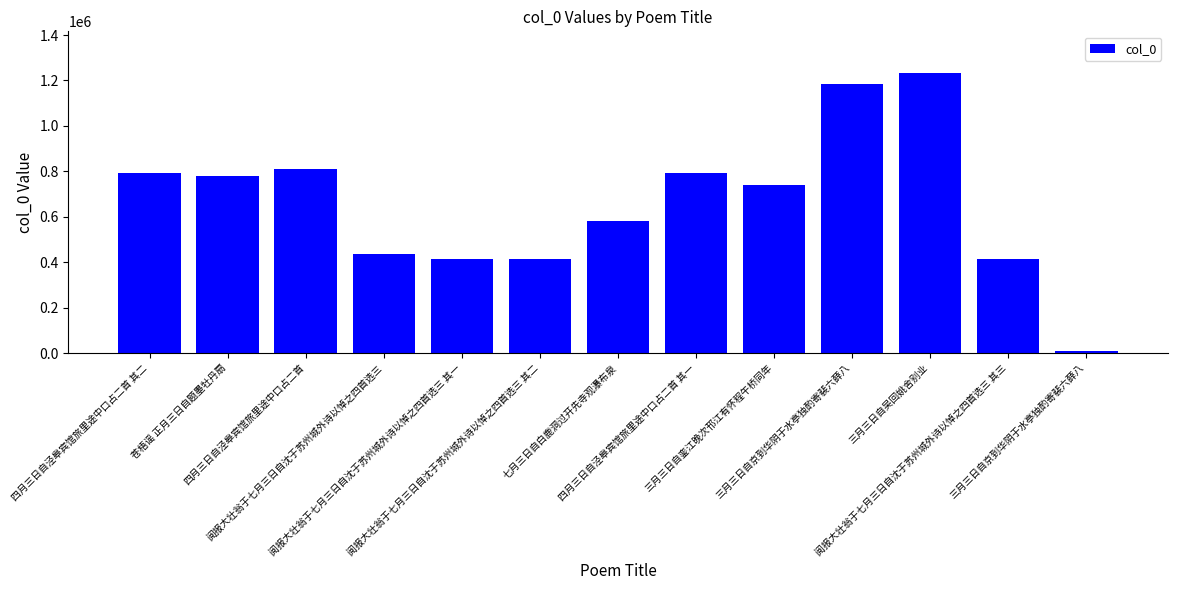

Reading right to left, extract all data points from this chart.

三月三日自京到华阴于水亭独酌寄裴六薛八=9664	阅报大壮翁于七月三日自沈于苏州城外诗以悼之四首选三 其三=414395	三月三日自吴回姚舍别业=1231517	三月三日自京到华阴于水亭独酌寄裴六薛八=1182942	三月三日自銮江晚次邗江有怀程午桥同年=737628	四月三日自泾皋宾馆旅里途中口占二首 其一=790452	七月三日自白鹿洞过开先寺观瀑布泉=580968	阅报大壮翁于七月三日自沈于苏州城外诗以悼之四首选三 其二=414394	阅报大壮翁于七月三日自沈于苏州城外诗以悼之四首选三 其一=414393	阅报大壮翁于七月三日自沈于苏州城外诗以悼之四首选三=433787	四月三日自泾皋宾馆旅里途中口占二首=811051	苍梧谣 正月三日自题墨牡丹扇=779296	四月三日自泾皋宾馆旅里途中口占二首 其二=790453